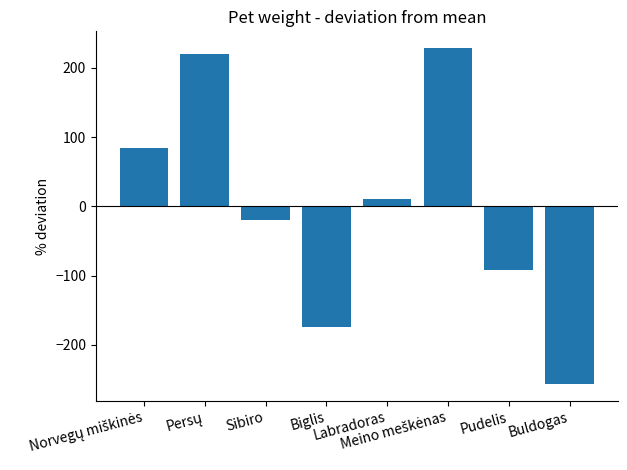

How many data points does each series have?

8